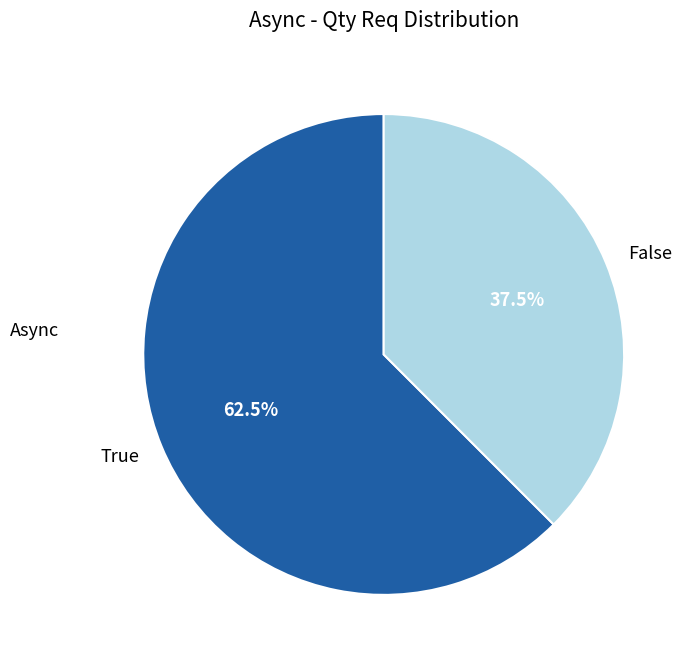

What is the total percentage of True and False?

100.0%